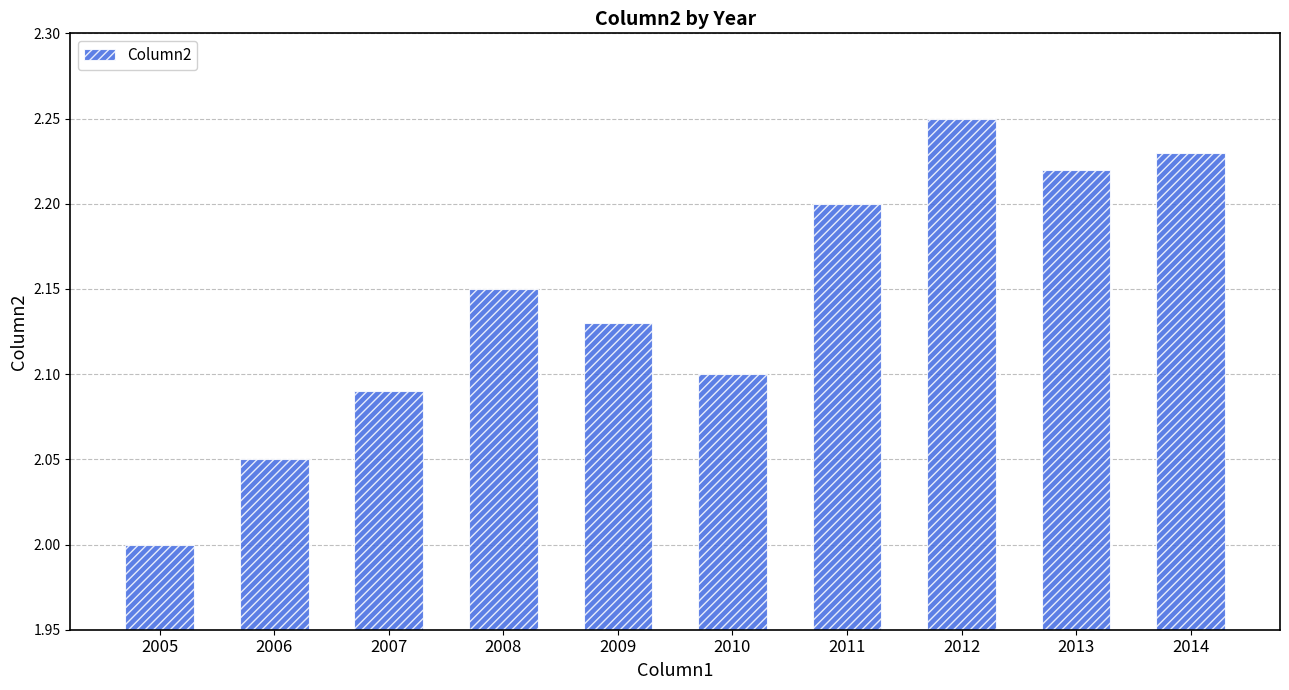

Is it true that the value at 2011 is 1.4?

False